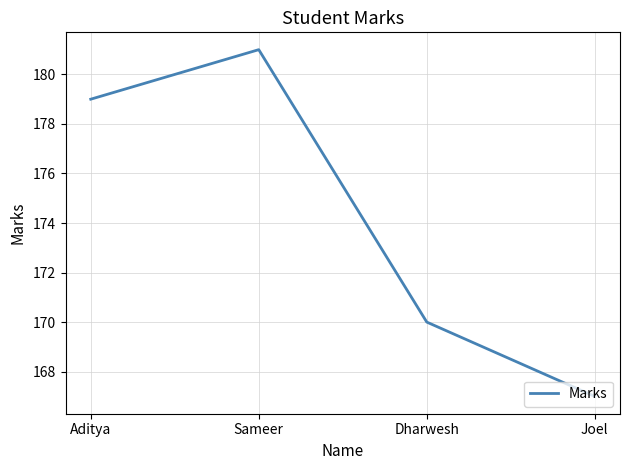

How many series are shown in this chart?

1